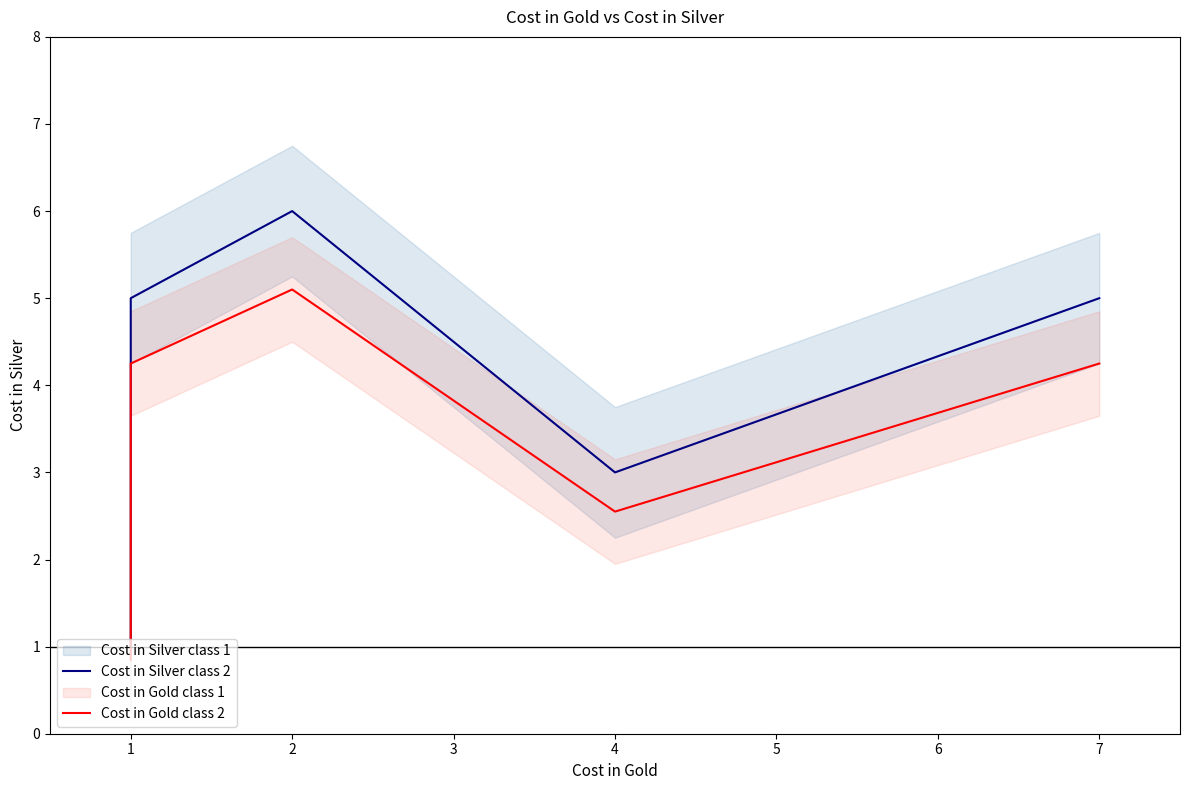

At 2, list the series in order from largest to smallest.

Cost in Silver class 2, Cost in Gold class 2